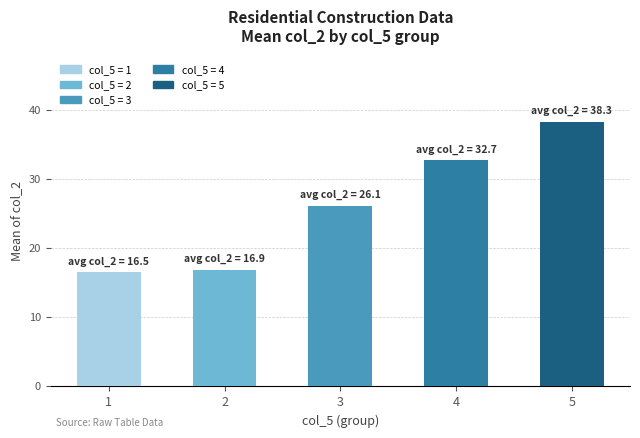

What is the minimum value shown in the chart?

16.5